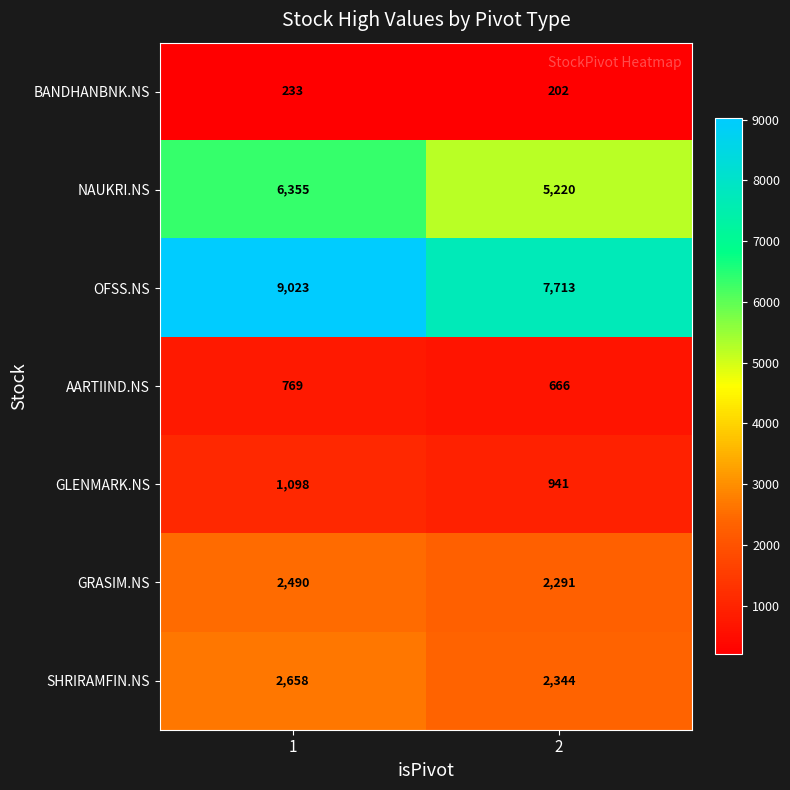

What is the total value across all series at 1?

22626